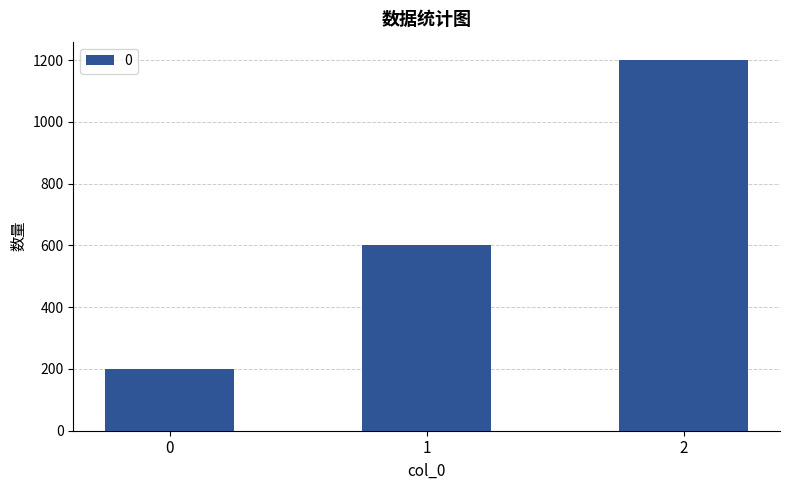

List the labels in order of value, largest first.

2, 1, 0